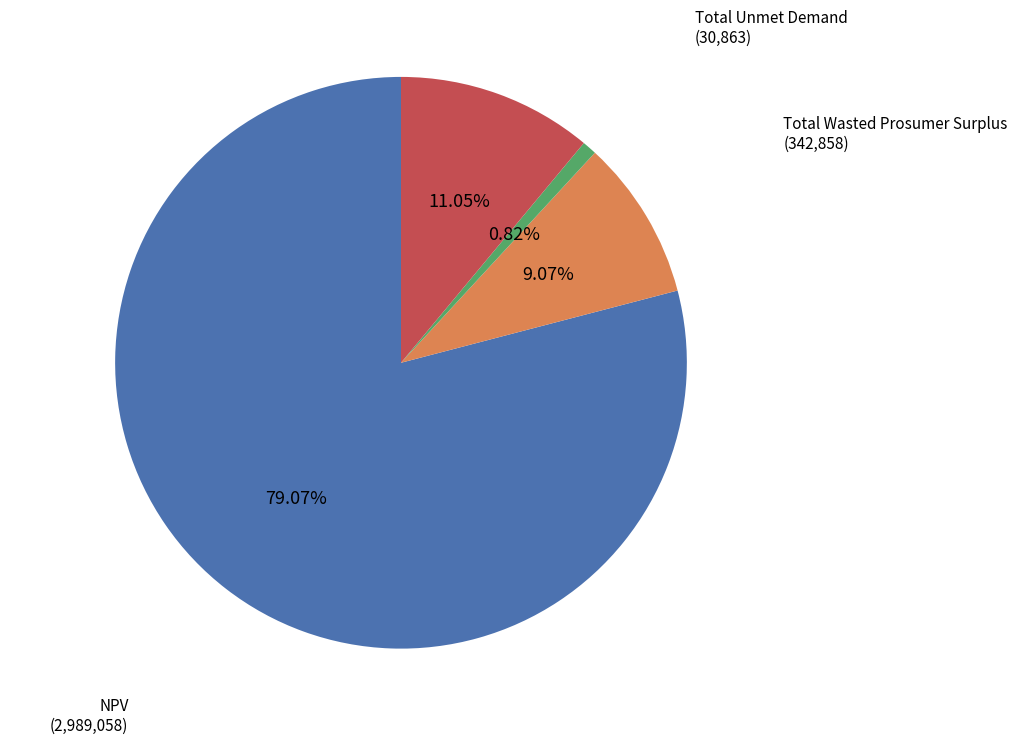

To the nearest percent, what portion does Household Surplus represent?

11%